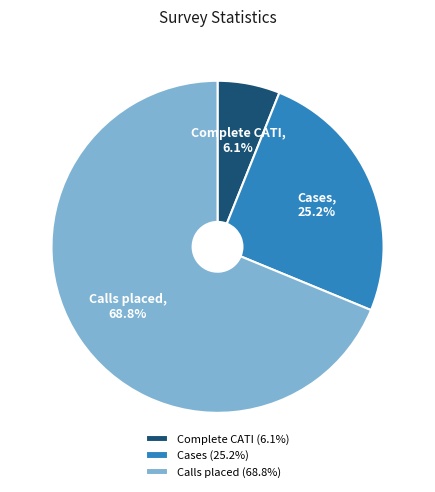

Rank the categories by value from highest to lowest.

Calls placed, Cases, Complete CATI